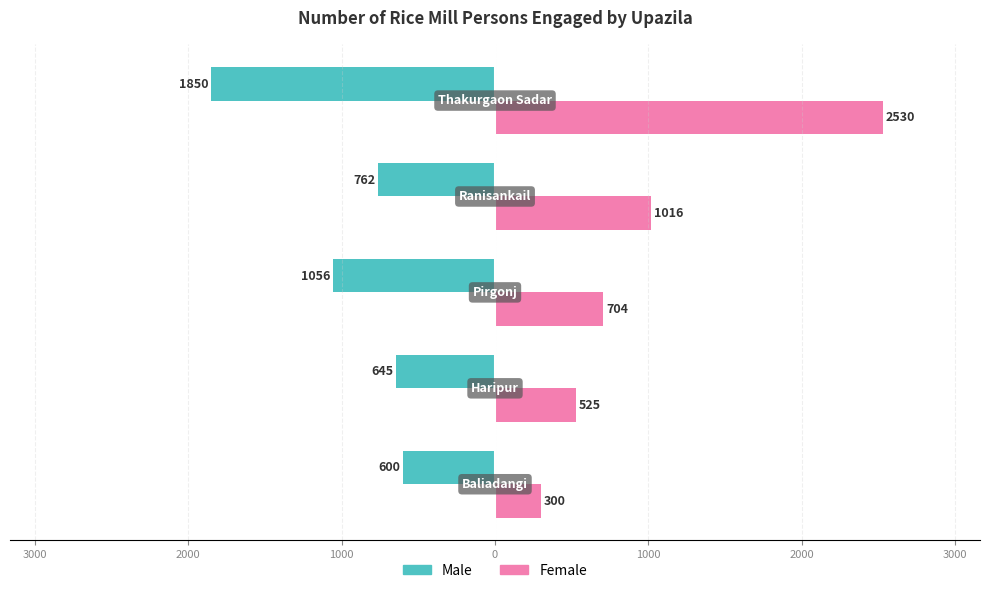

What are all the series names shown in the legend?

Male, Female